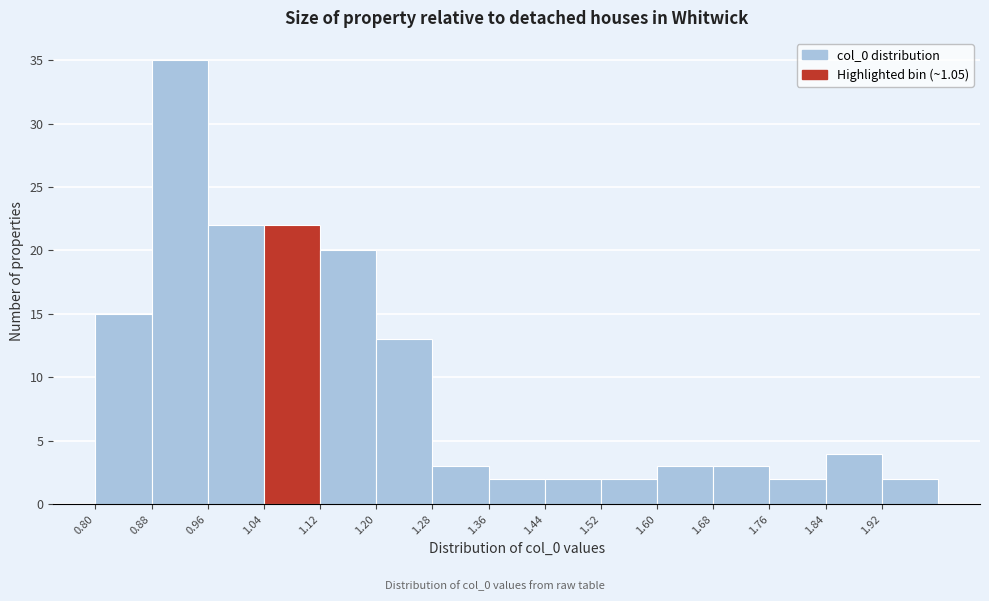

Reading left to right, transcribe this chart: for each bar, give the range it covers on the x-axis and its height. The values are not printed on the chart, so give them approximately, as read against the axis.

0.80 to 0.88: 15
0.88 to 0.96: 35
0.96 to 1.04: 22
1.04 to 1.12: 22
1.12 to 1.20: 20
1.20 to 1.28: 13
1.28 to 1.36: 3
1.36 to 1.44: 2
1.44 to 1.52: 2
1.52 to 1.60: 2
1.60 to 1.68: 3
1.68 to 1.76: 3
1.76 to 1.84: 2
1.84 to 1.92: 4
1.92 to 2.00: 2